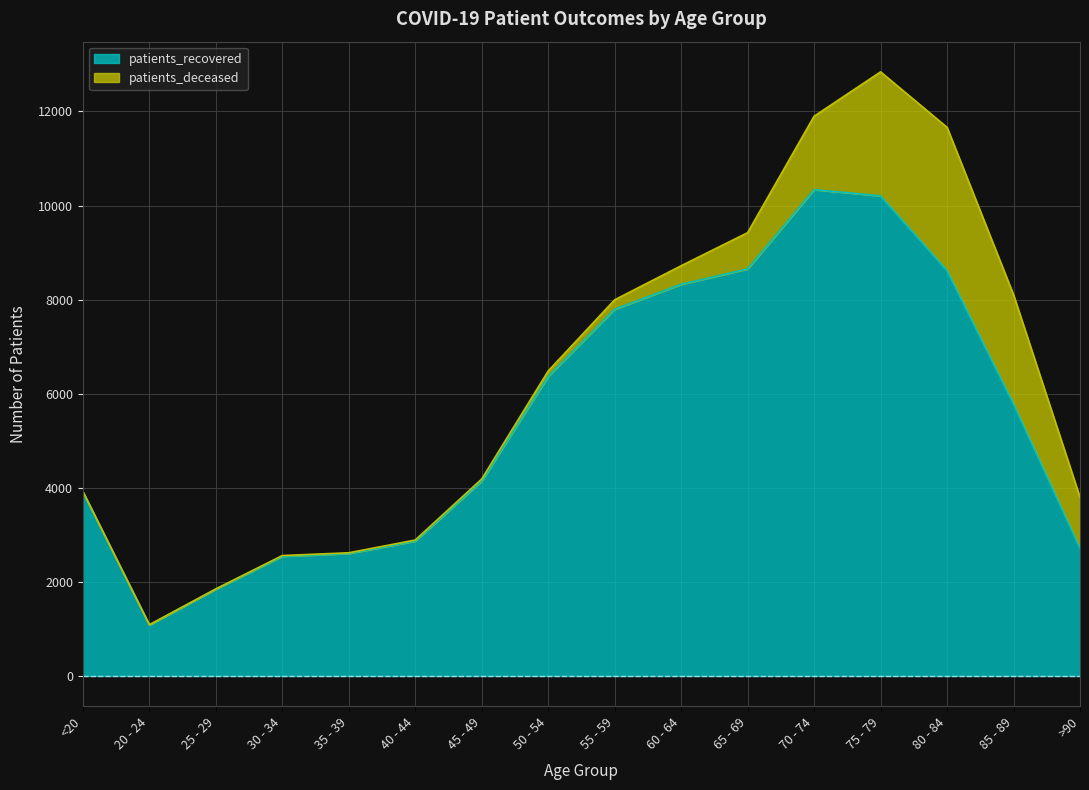

At which category is the sum across all series the highest?

75 - 79